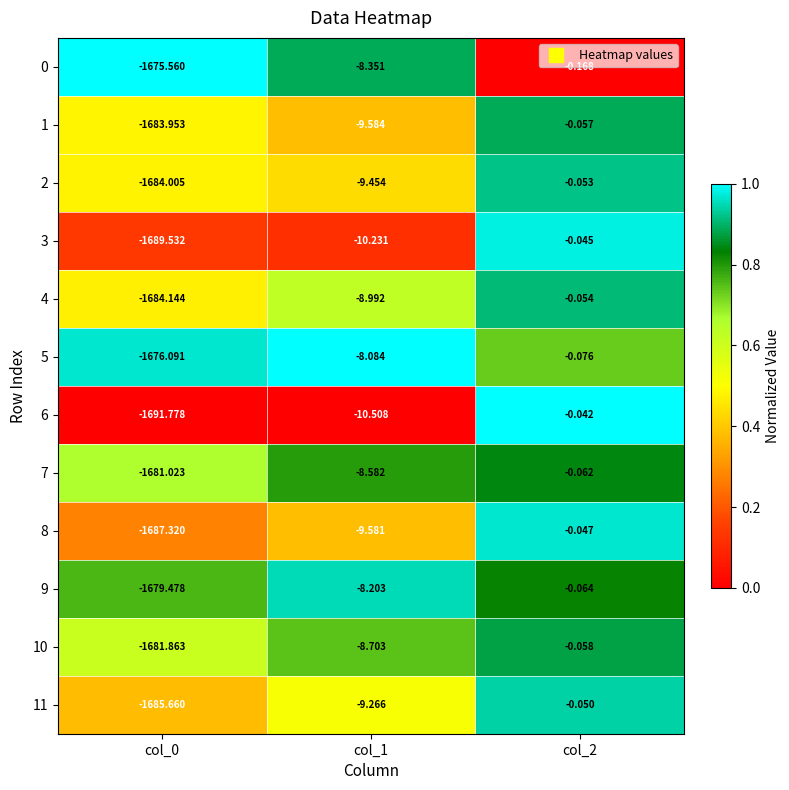

Is the value of 0 at col_1 greater than the value of 5 at col_0?

Yes